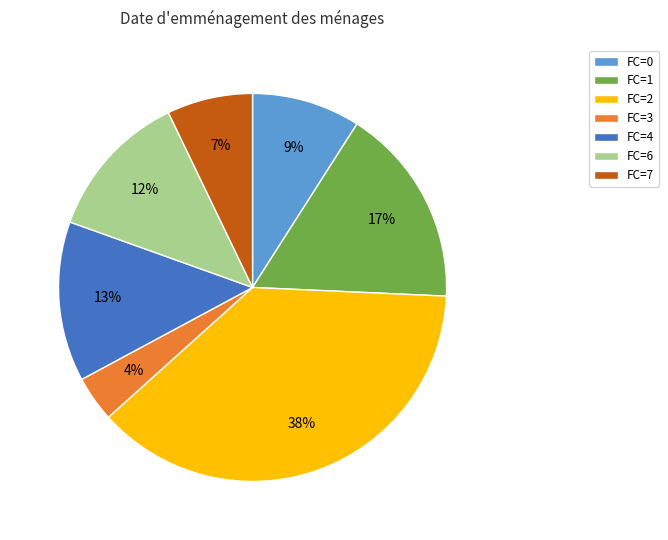

To the nearest percent, what is the difference between the largest and smallest slice percentages?

34%